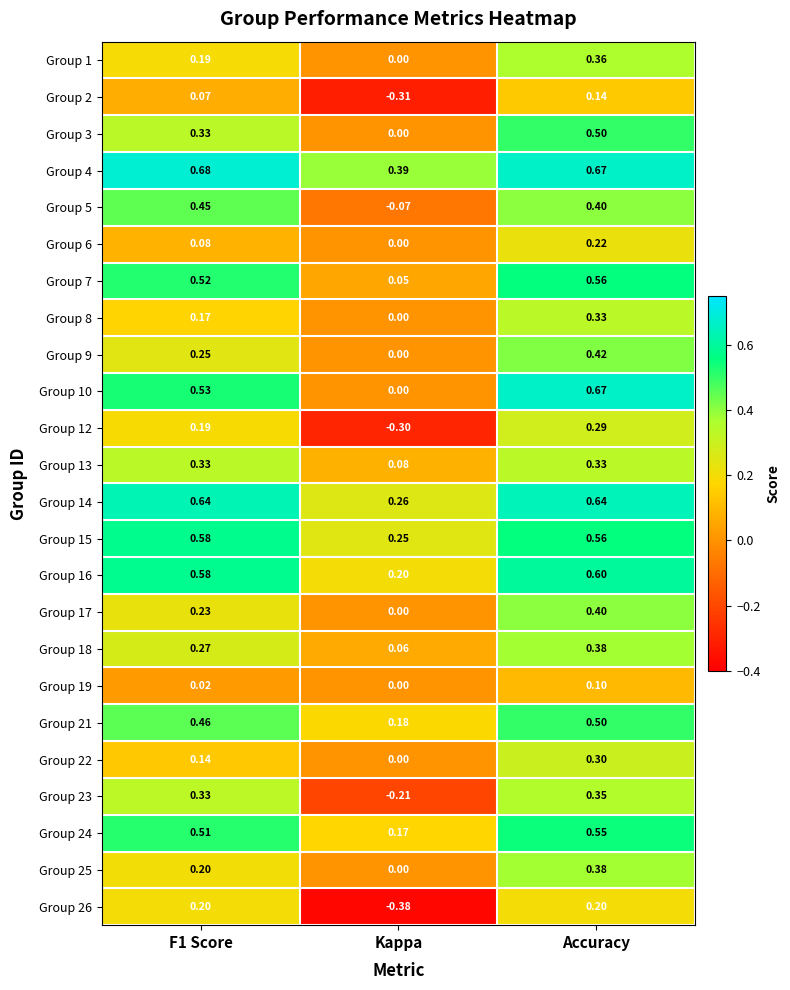

At which category is the sum across all series the highest?

Accuracy